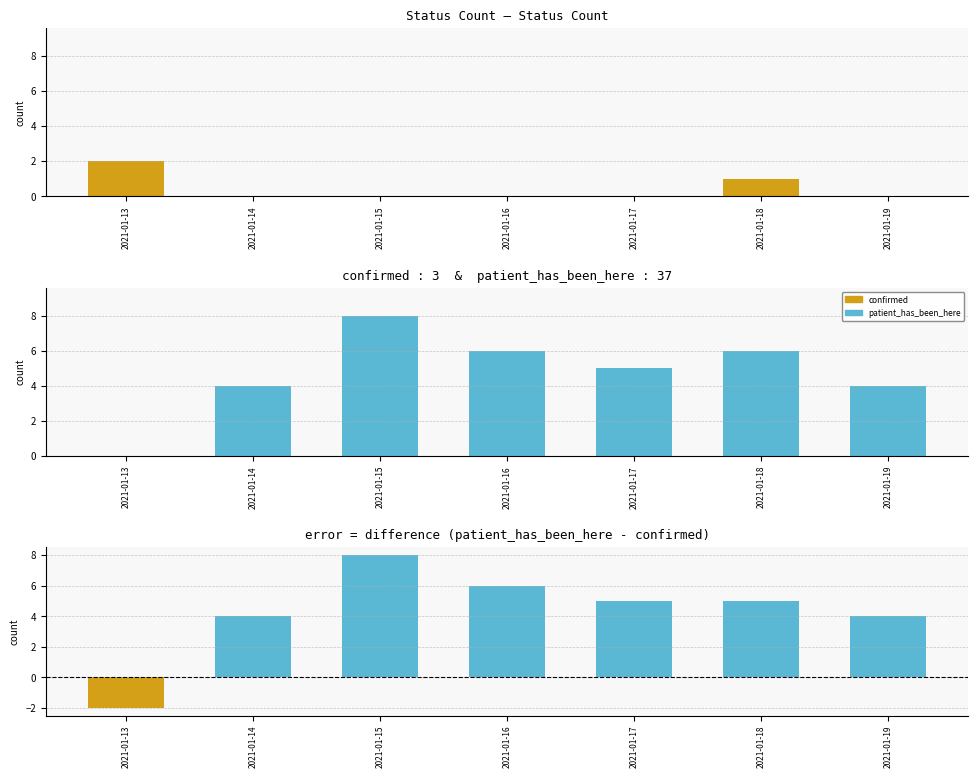

Which series has the largest total across all categories?

patient_has_been_here